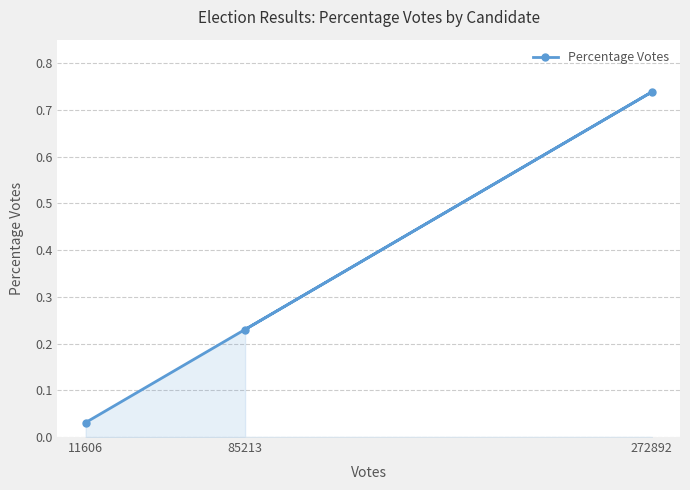

True or false: the data shows 0.0 at 11606.

False